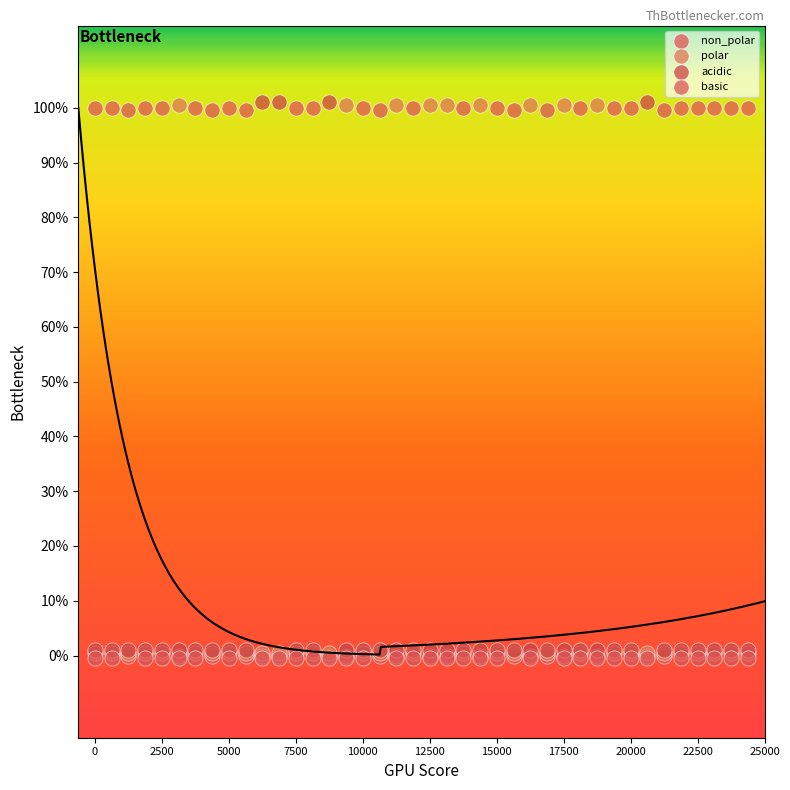

What are all the series names shown in the legend?

non_polar, polar, acidic, basic